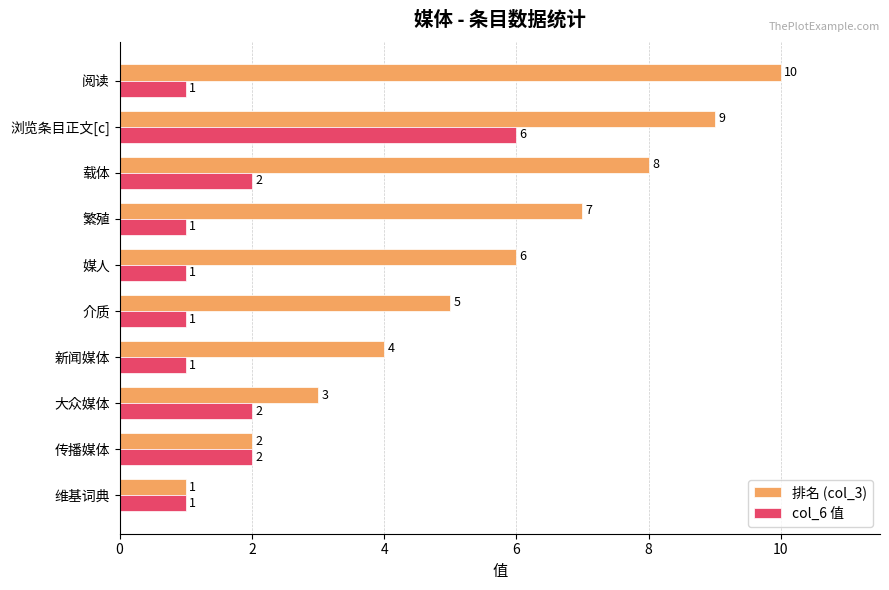

True or false: 排名 (col_3) has a value of 17 at 阅读.

False